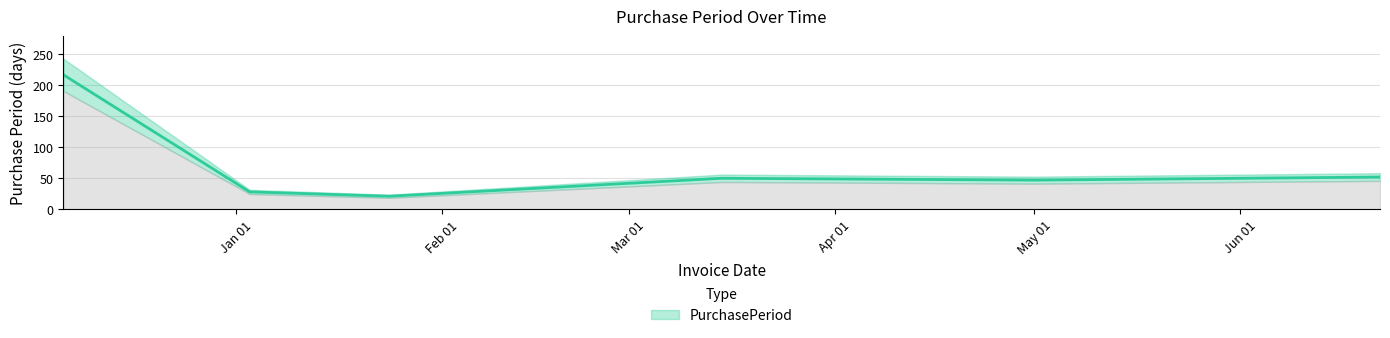

What is the ratio of the value at 2016-12-06 to the value at 2017-06-22?

4.2